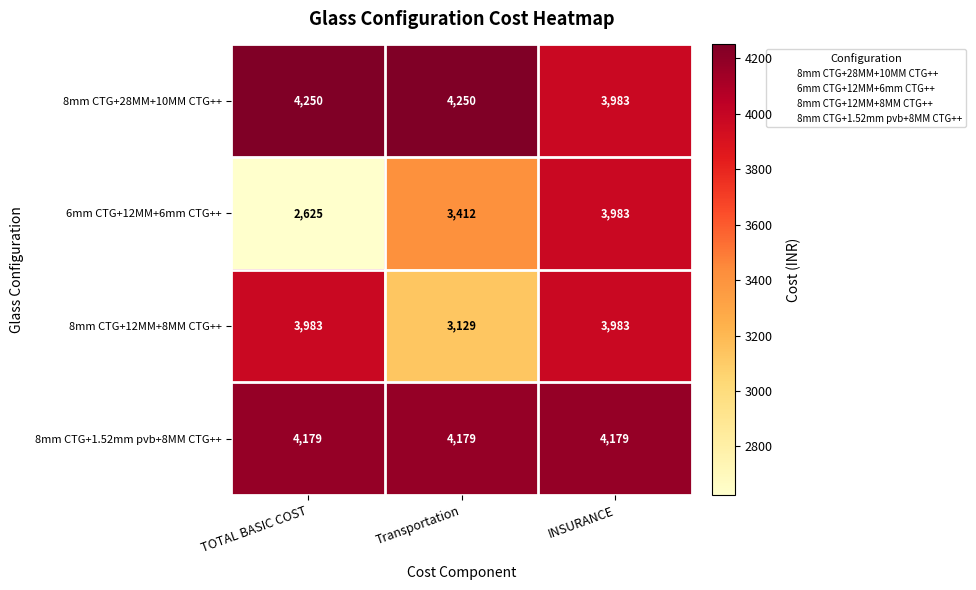

Rank the series at TOTAL BASIC COST from highest to lowest value.

8mm CTG+28MM+10MM CTG++, 8mm CTG+1.52mm pvb+8MM CTG++, 8mm CTG+12MM+8MM CTG++, 6mm CTG+12MM+6mm CTG++